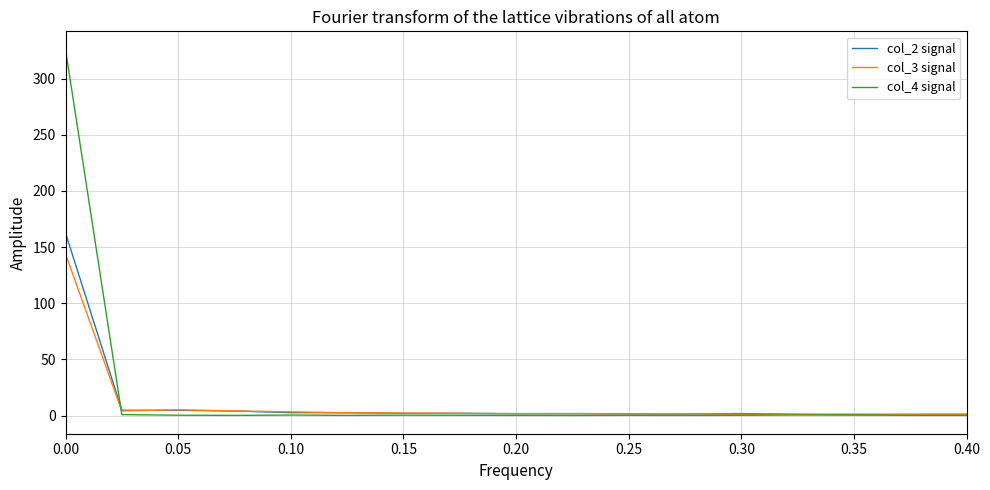

What is the highest value of the col_3 signal series?

143.9